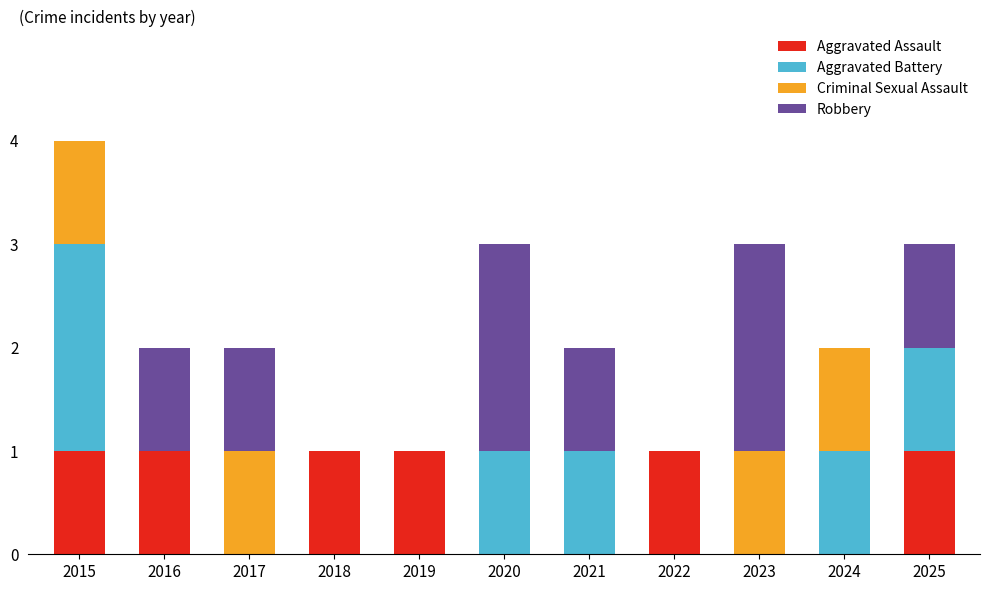

At which category is the sum across all series the highest?

2015